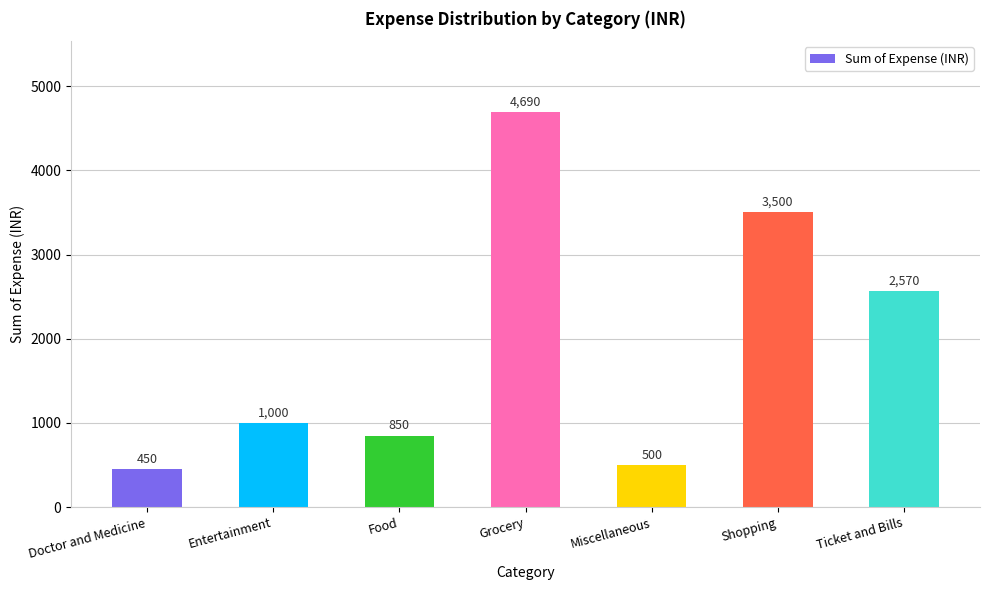

What is the value of the 1st bar from the left?

450